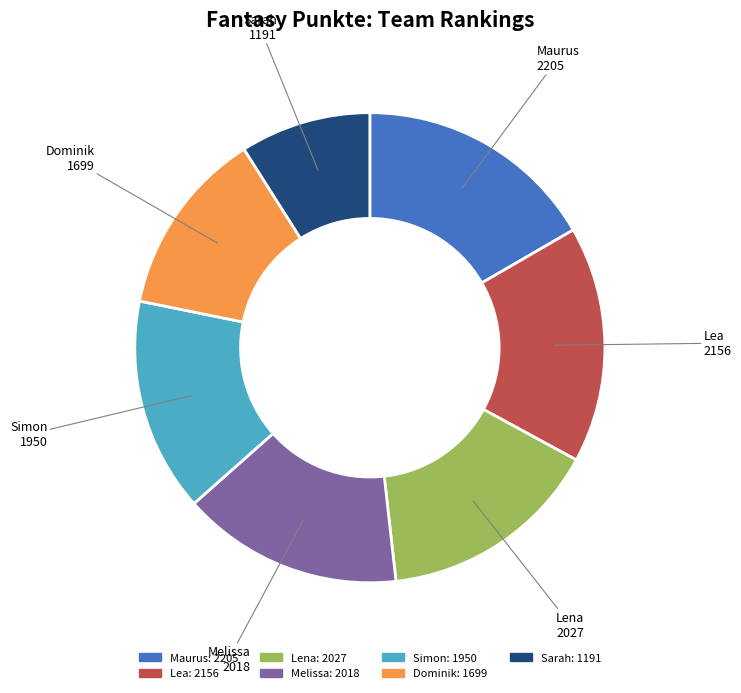

Is it true that Lea: 2156 is 16% of the pie?

True